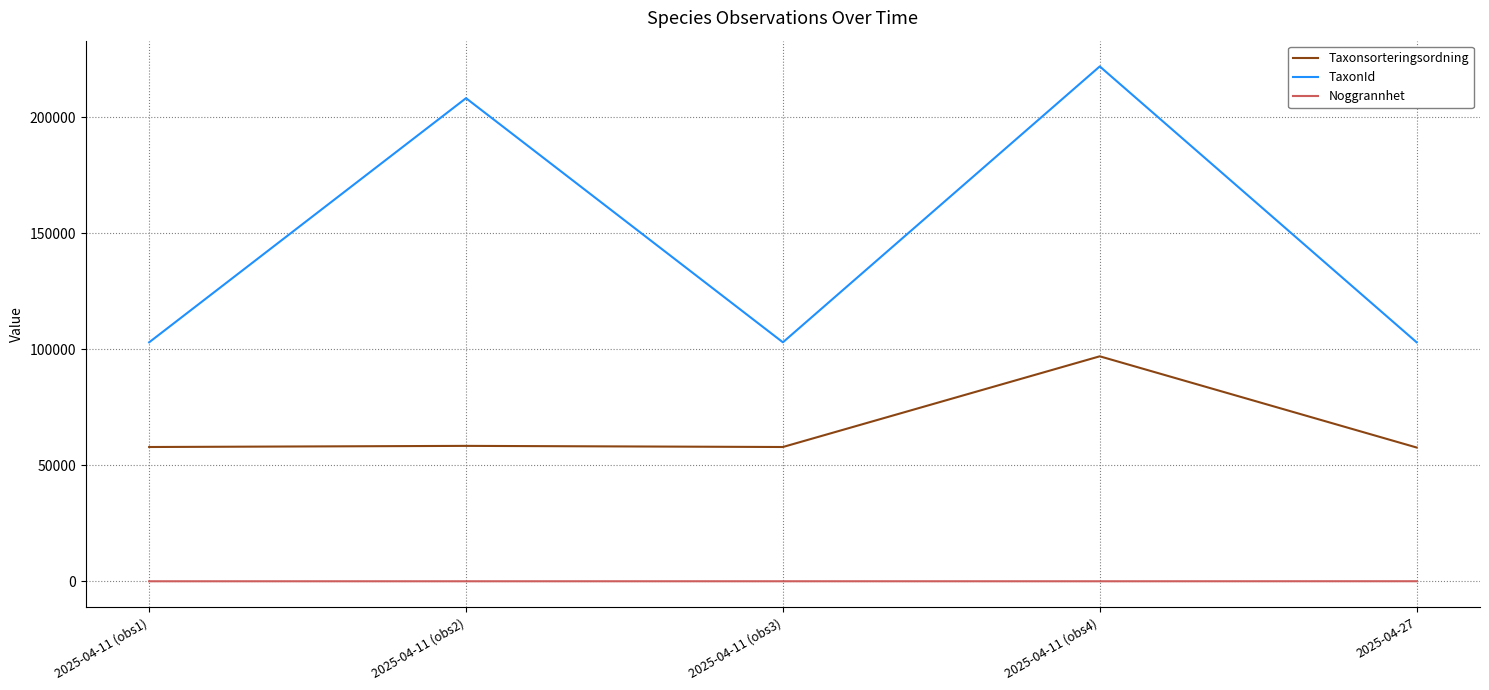

Which label corresponds to the largest value in the chart?

2025-04-11 (obs4)